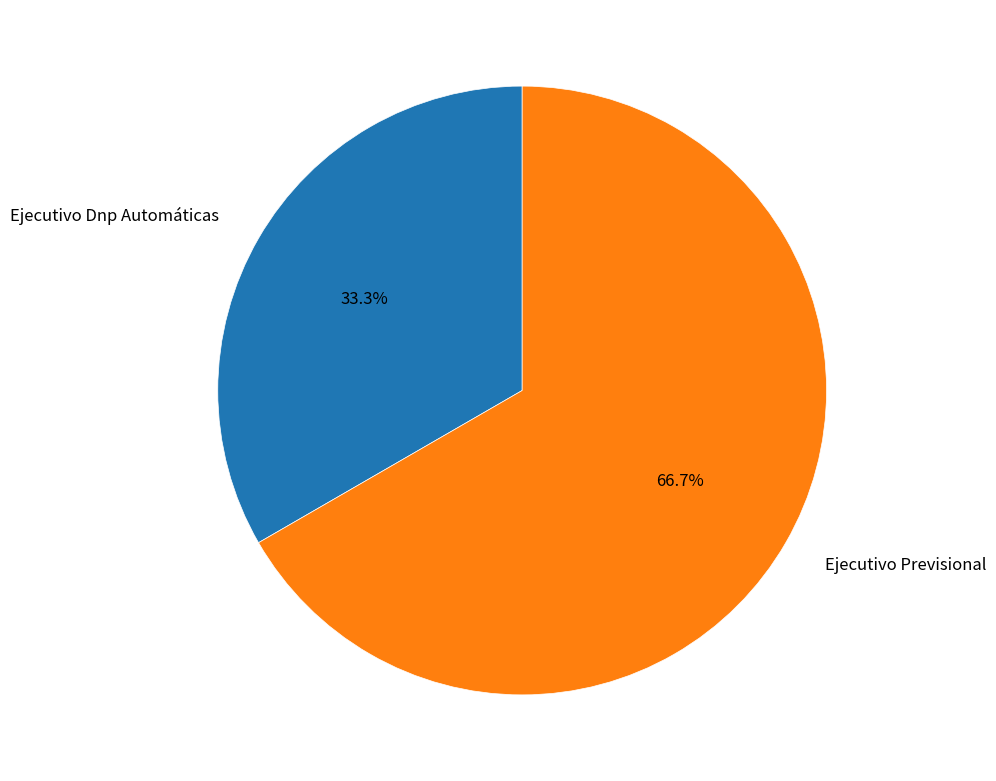

Is there any slice that represents more than half of the pie?

Yes